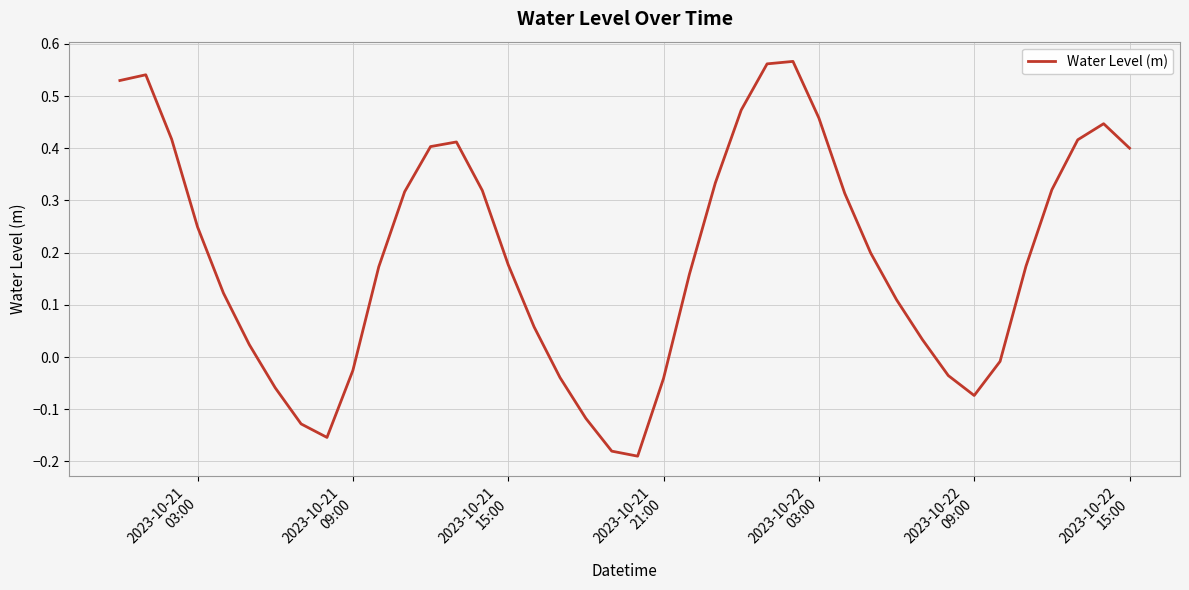

Reading left to right, what are all the values shown in this chart?

0.5	0.5	0.4	0.2	0.1	0.0	-0.1	-0.1	-0.2	-0.0	0.2	0.3	0.4	0.4	0.3	0.2	0.1	-0.0	-0.1	-0.2	-0.2	-0.0	0.2	0.3	0.5	0.6	0.6	0.5	0.3	0.2	0.1	0.0	-0.0	-0.1	-0.0	0.2	0.3	0.4	0.4	0.4